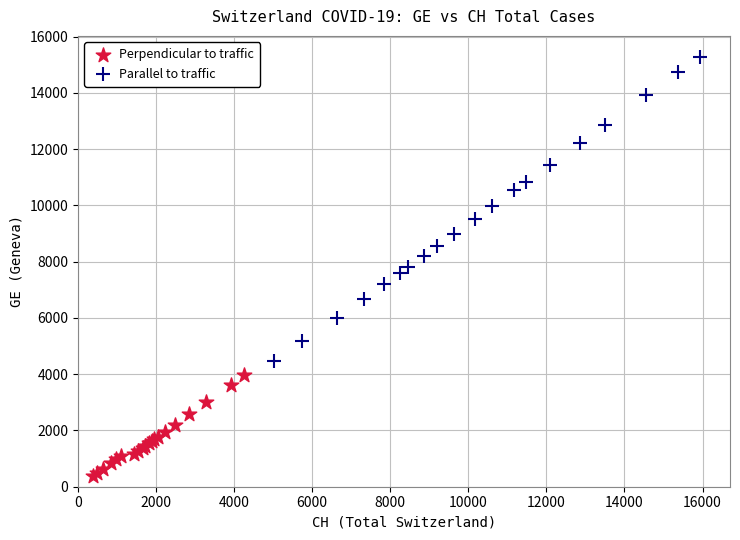

Which series contains the lowest Y value?

Perpendicular to traffic